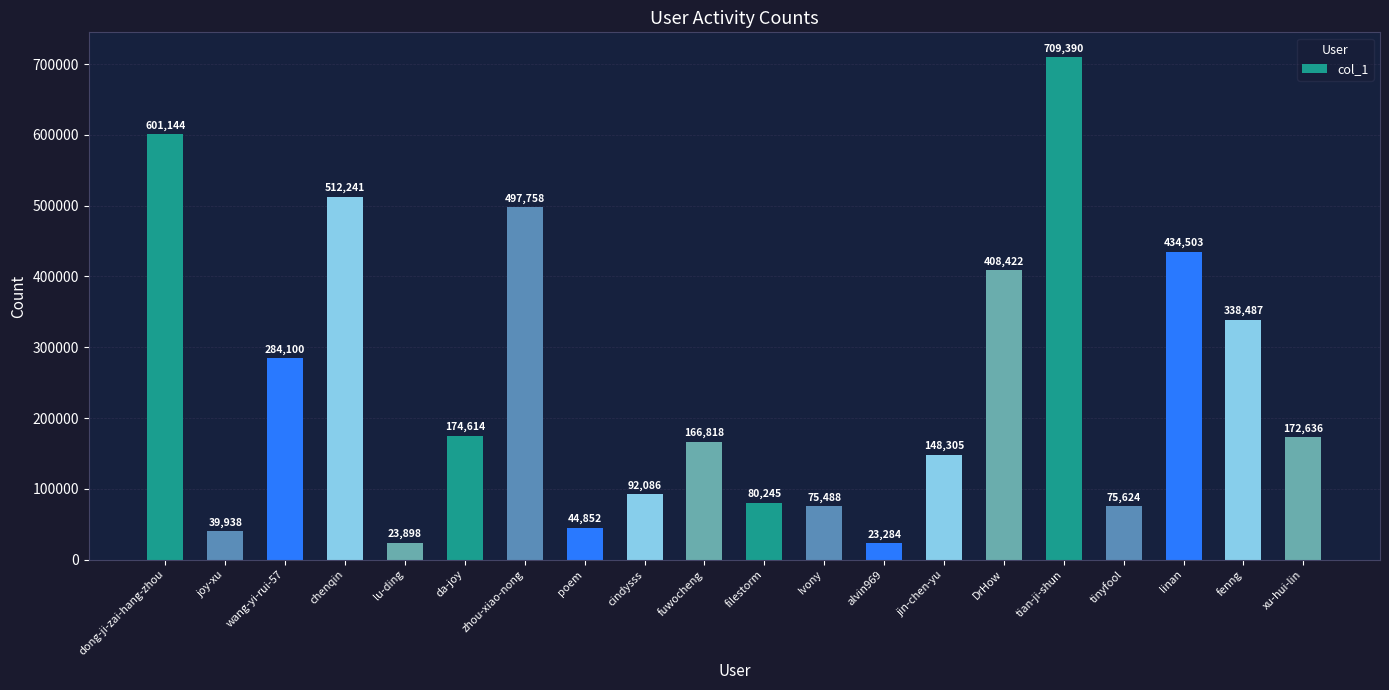

Does the chart contain stacked bars?

No